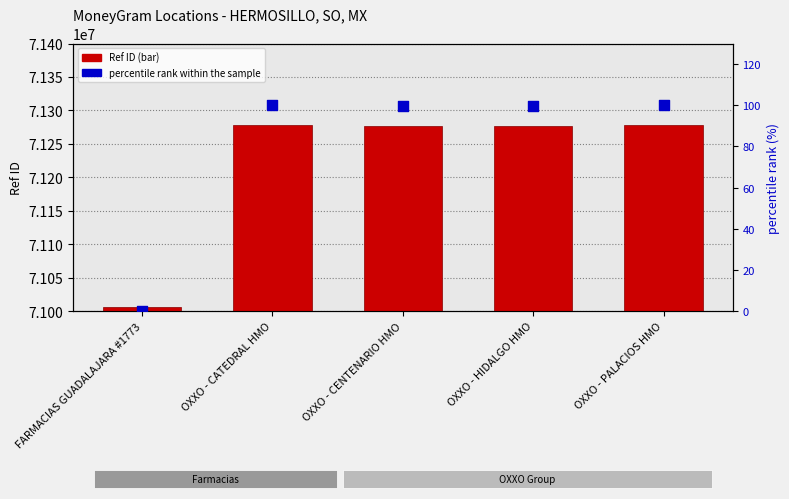

Which series reaches the minimum Y coordinate?

percentile rank within the sample